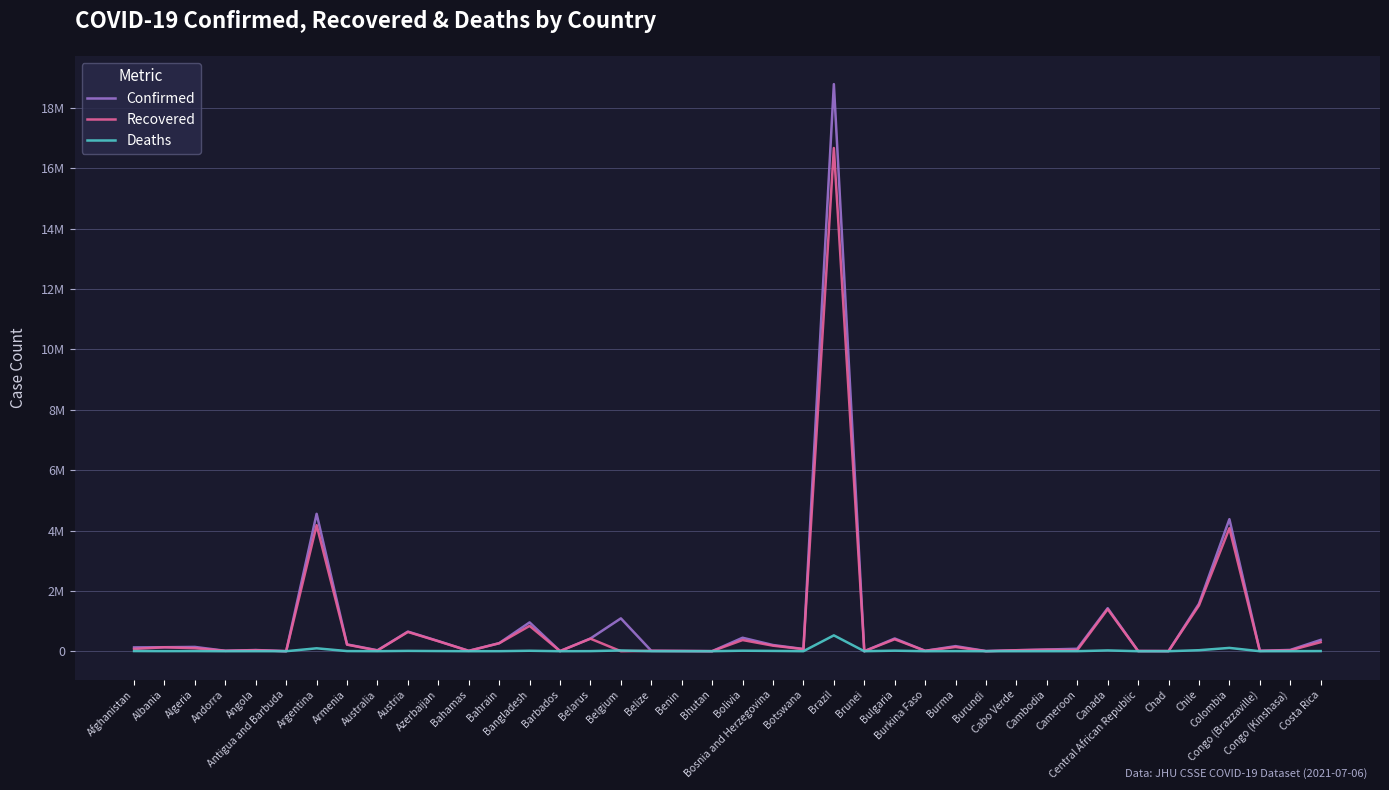

What are all the series names shown in the legend?

Confirmed, Recovered, Deaths